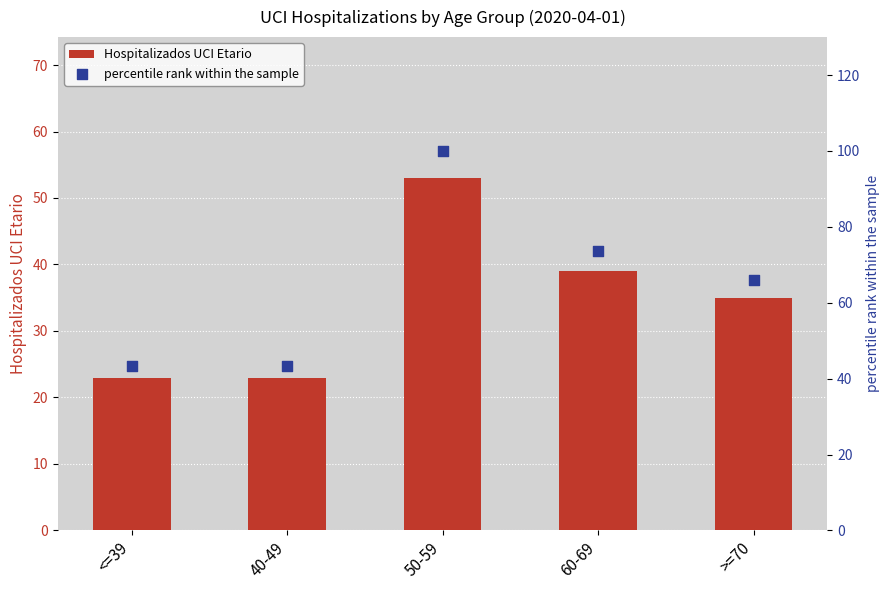

What is the total value across all series at >=70?

101.0